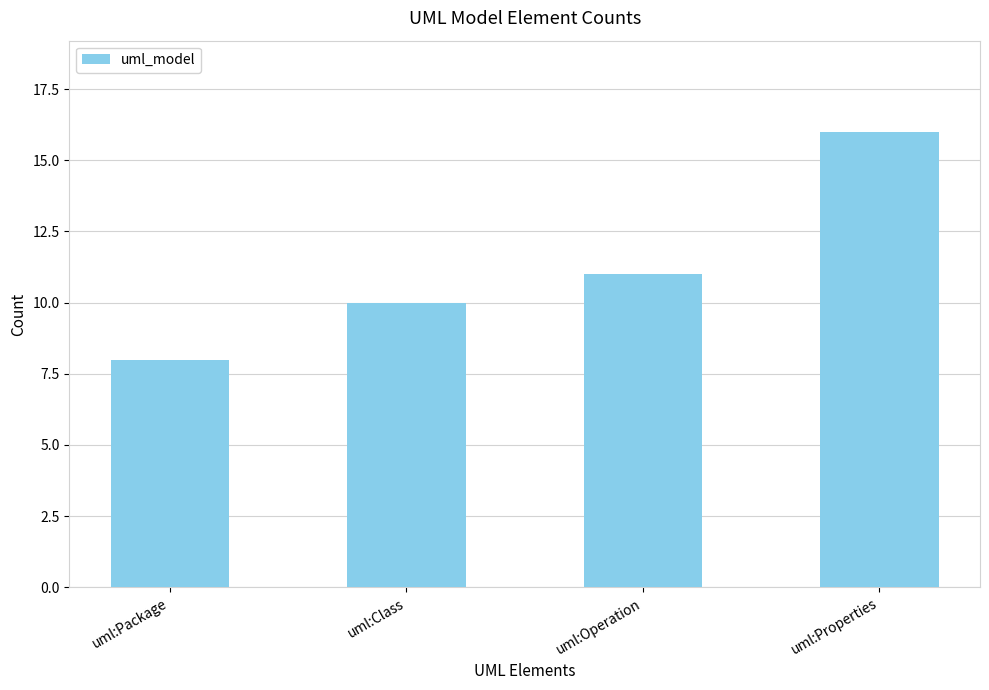

Rank the categories by value from highest to lowest.

uml:Properties, uml:Operation, uml:Class, uml:Package